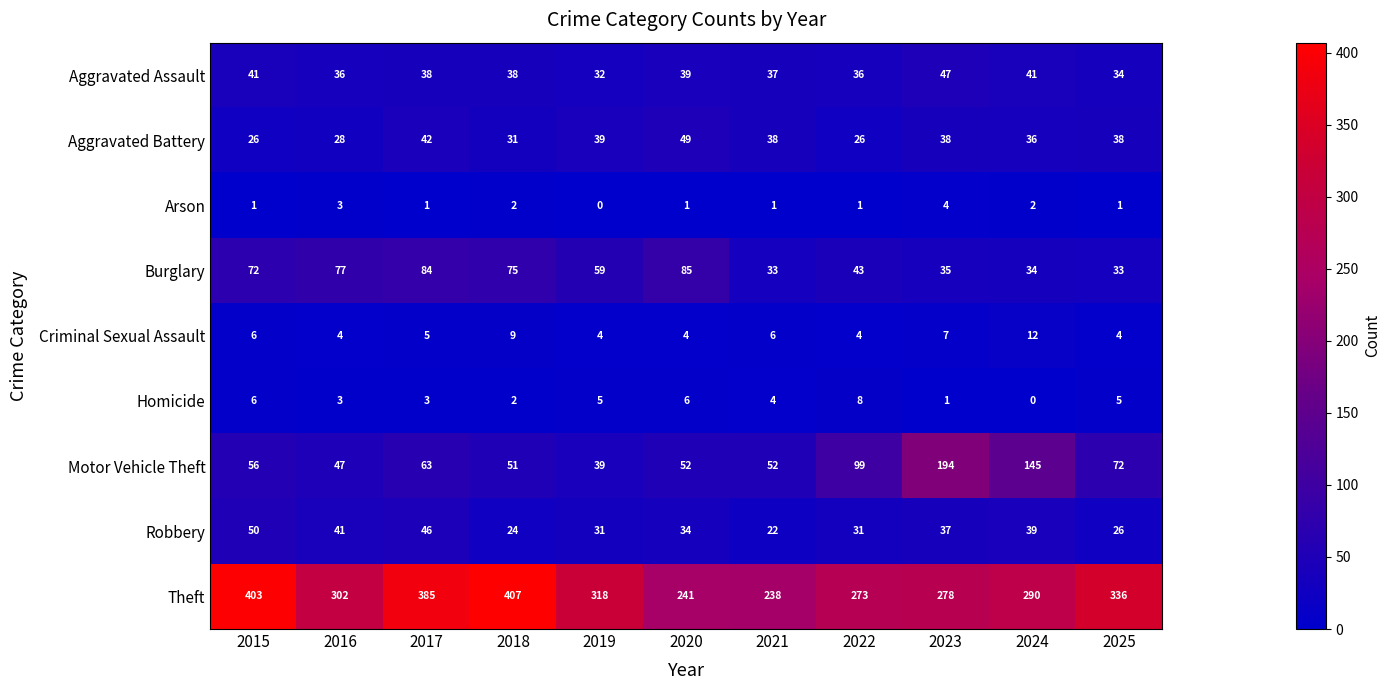

What is the total value across all series at 2017?

667